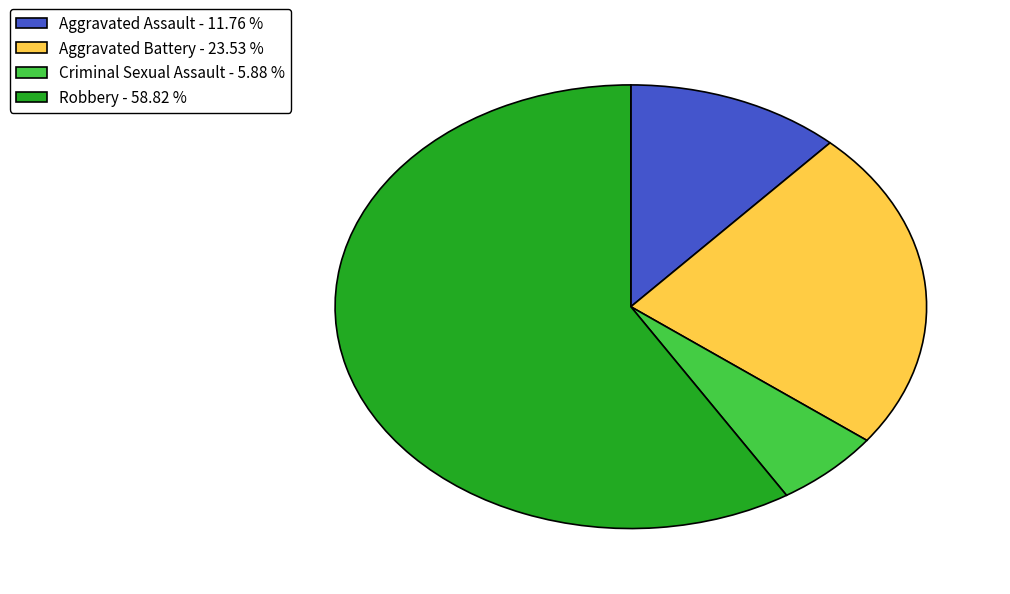

Which category has the biggest portion of the pie?

Robbery